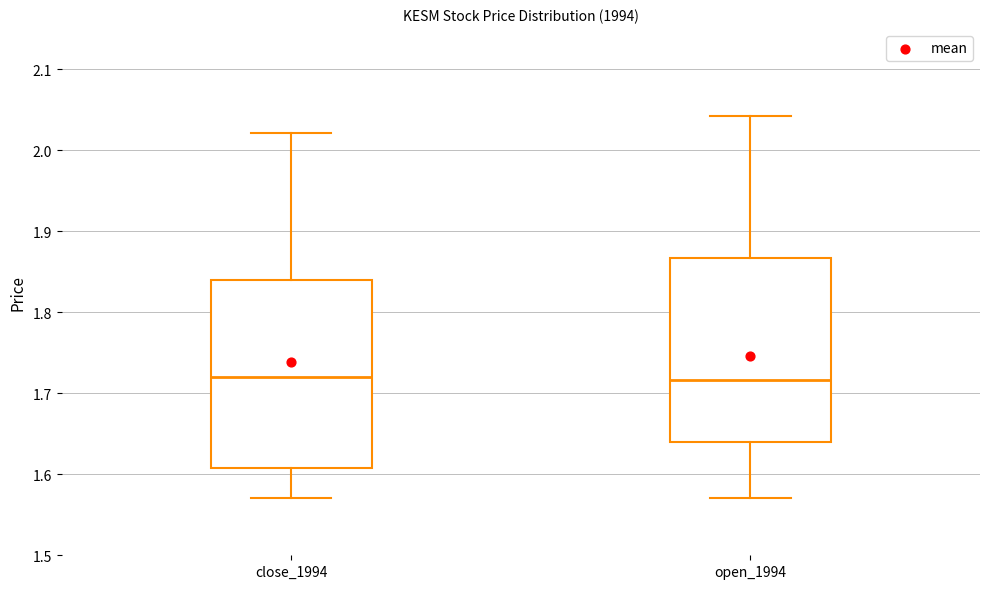

Where does the lower whisker of the box for close_1994 end on the y-axis? The values are not printed on the chart, so give them approximately, as read against the axis.

1.57